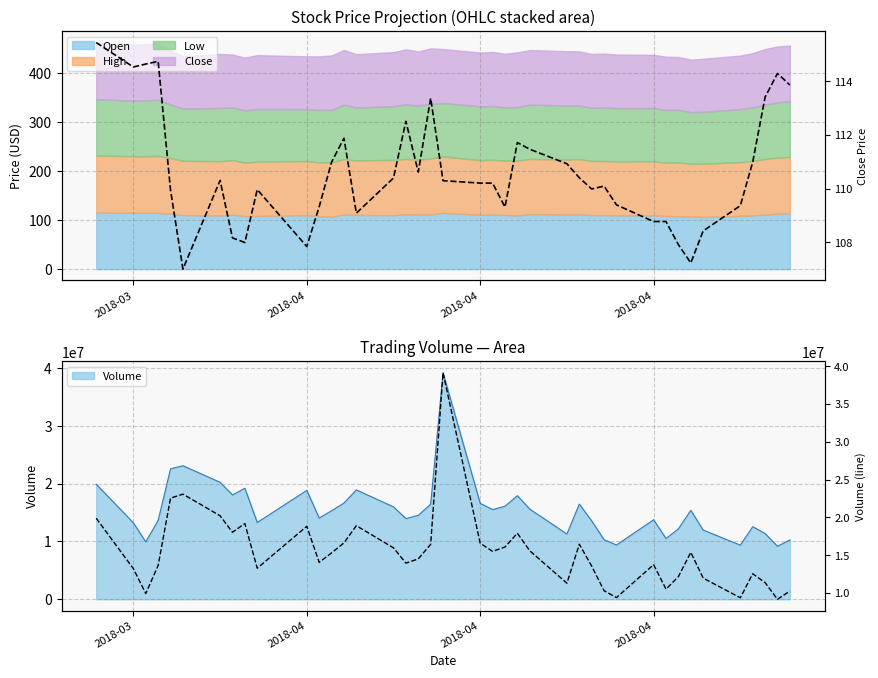

How many interior local peaks does the Vol (line) series have?

10